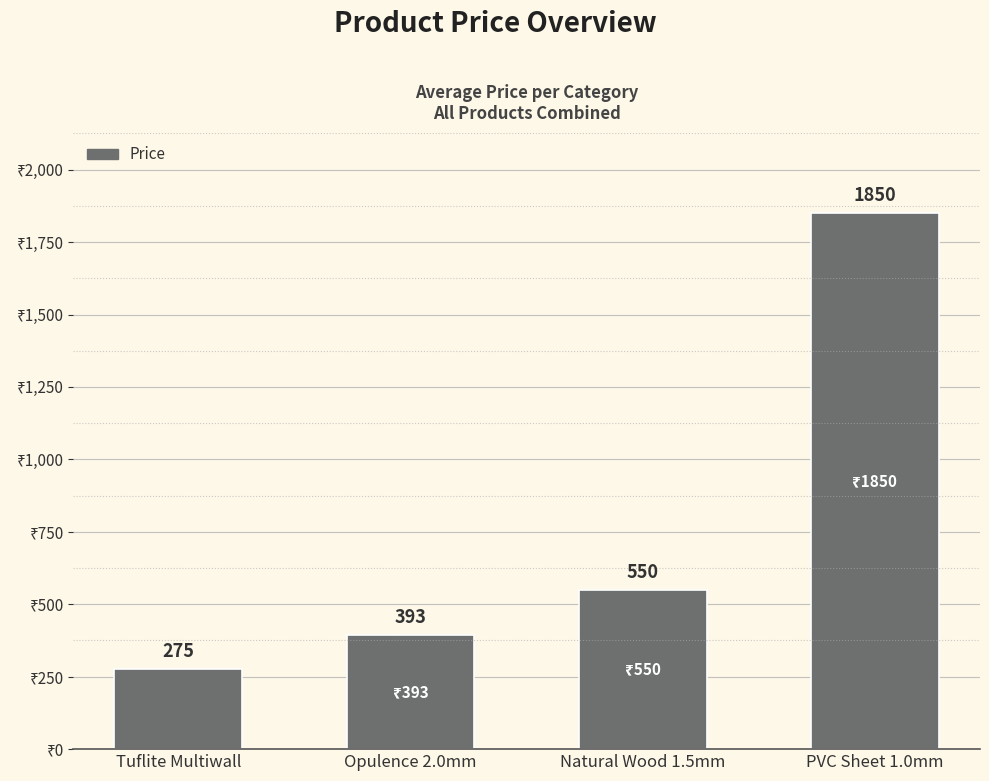

Which category has the lowest value across all series?

Tuflite Multiwall